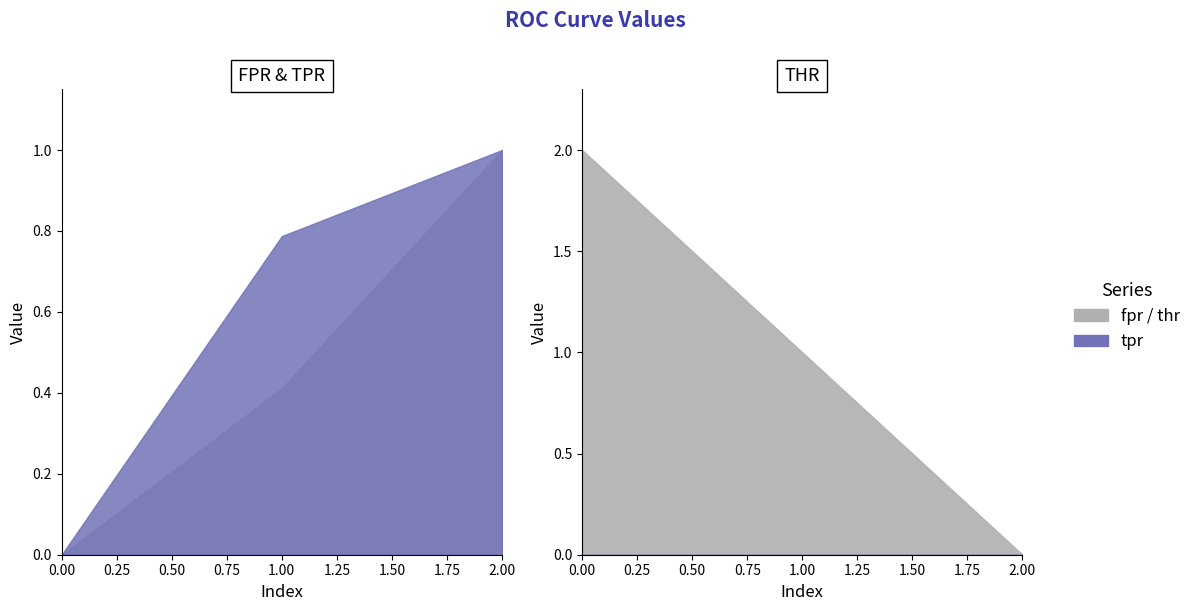

What is the total value across all series at 0?

2.0